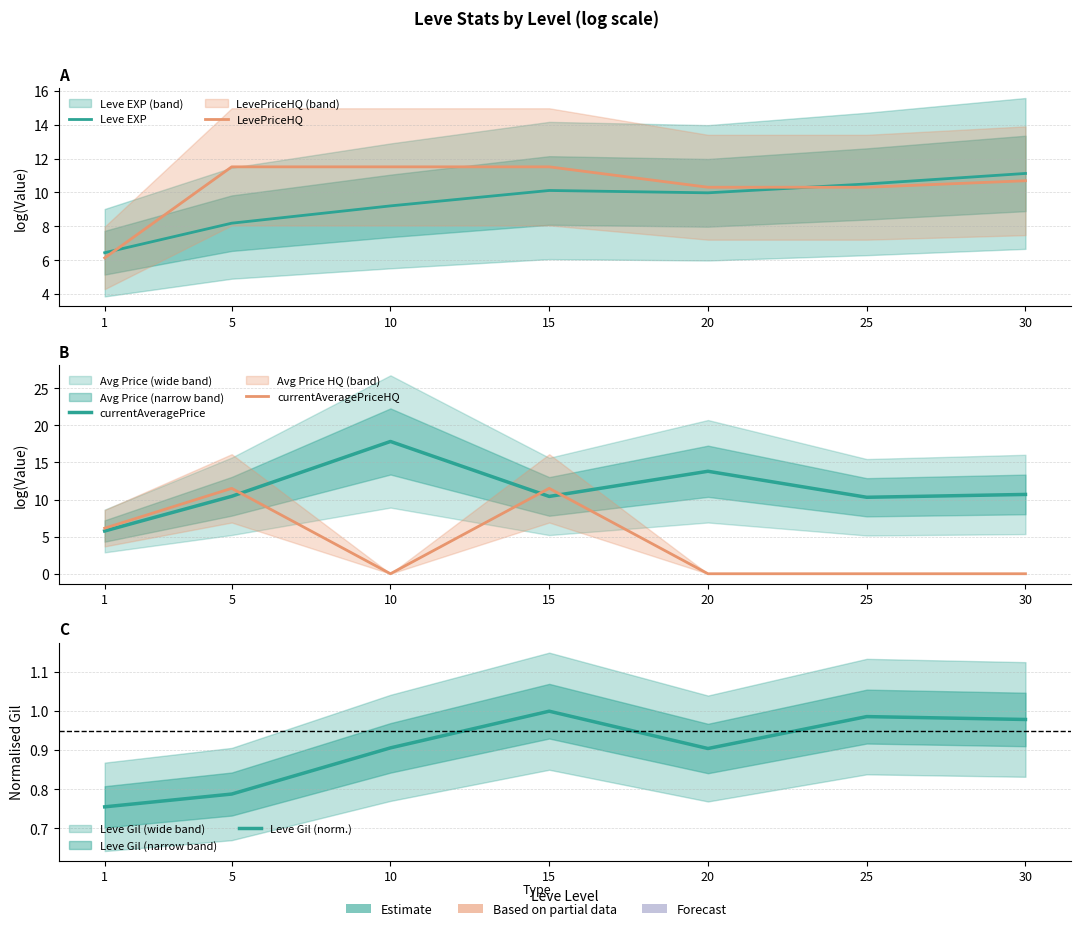

Is it true that Leve Gil (norm.) equals 0.2 at 30?

False